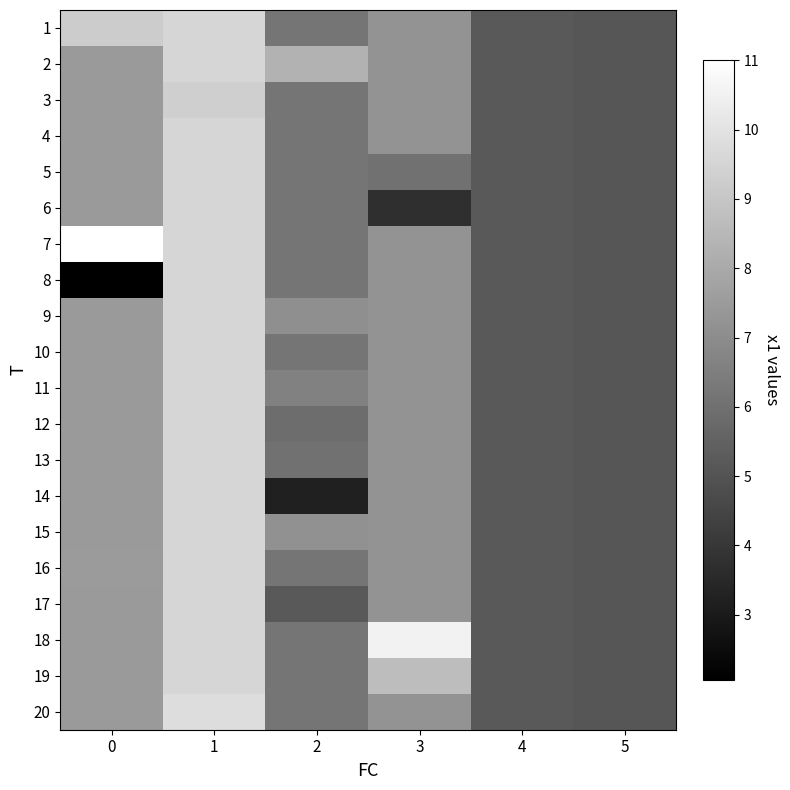

Reading right to left, list all the values displayed in this chart.

row_0: 5=5.1	4=5.2	3=7.2	2=6.2	1=9.6	0=9.2
row_1: 5=5.1	4=5.2	3=7.2	2=8.3	1=9.6	0=7.4
row_2: 5=5.1	4=5.2	3=7.2	2=6.2	1=9.3	0=7.4
row_3: 5=5.1	4=5.2	3=7.2	2=6.2	1=9.6	0=7.4
row_4: 5=5.1	4=5.2	3=6.0	2=6.2	1=9.6	0=7.4
row_5: 5=5.1	4=5.2	3=3.7	2=6.2	1=9.6	0=7.4
row_6: 5=5.1	4=5.2	3=7.2	2=6.2	1=9.6	0=11.0
row_7: 5=5.1	4=5.2	3=7.2	2=6.2	1=9.6	0=2.1
row_8: 5=5.1	4=5.2	3=7.2	2=7.1	1=9.6	0=7.4
row_9: 5=5.1	4=5.2	3=7.2	2=6.2	1=9.6	0=7.4
row_10: 5=5.1	4=5.2	3=7.2	2=6.6	1=9.6	0=7.4
row_11: 5=5.1	4=5.2	3=7.2	2=5.9	1=9.6	0=7.4
row_12: 5=5.1	4=5.2	3=7.2	2=6.0	1=9.6	0=7.4
row_13: 5=5.1	4=5.2	3=7.2	2=3.2	1=9.6	0=7.4
row_14: 5=5.1	4=5.2	3=7.2	2=7.1	1=9.6	0=7.4
row_15: 5=5.1	4=5.2	3=7.2	2=6.2	1=9.6	0=7.5
row_16: 5=5.1	4=5.2	3=7.2	2=5.2	1=9.6	0=7.4
row_17: 5=5.1	4=5.2	3=10.5	2=6.2	1=9.6	0=7.4
row_18: 5=5.1	4=5.2	3=8.7	2=6.2	1=9.6	0=7.4
row_19: 5=5.1	4=5.2	3=7.2	2=6.2	1=9.8	0=7.4